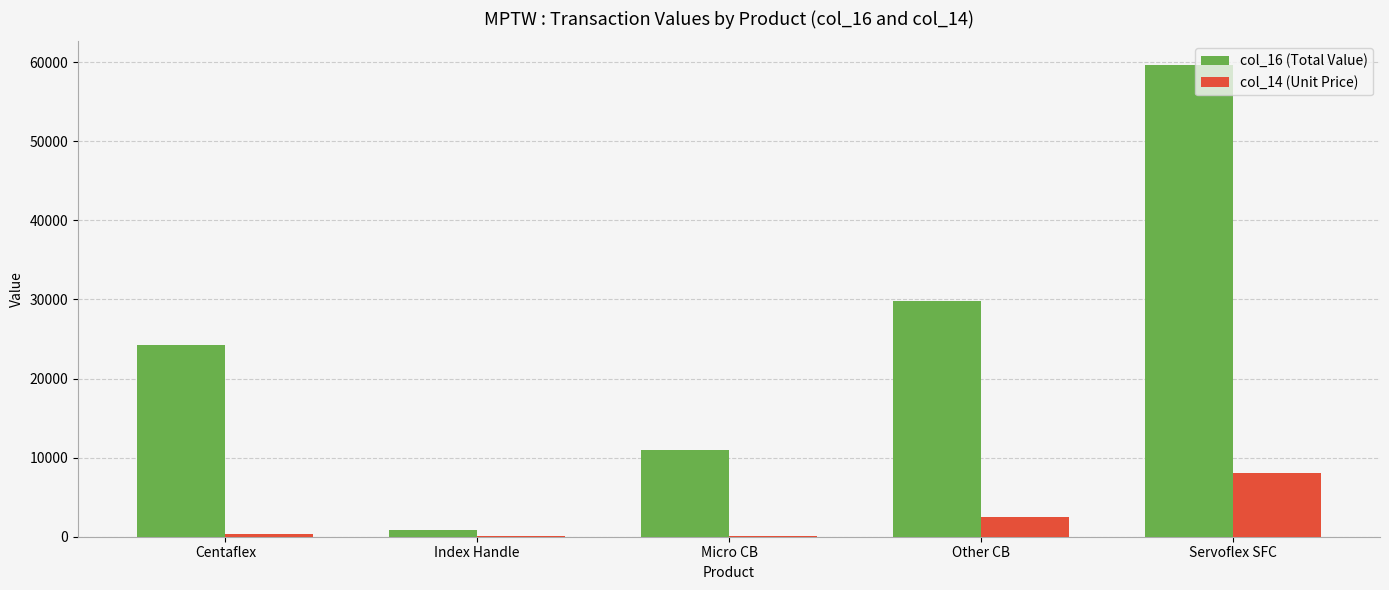

Is it true that col_16 (Total Value) equals 45751.7 at Other CB?

False